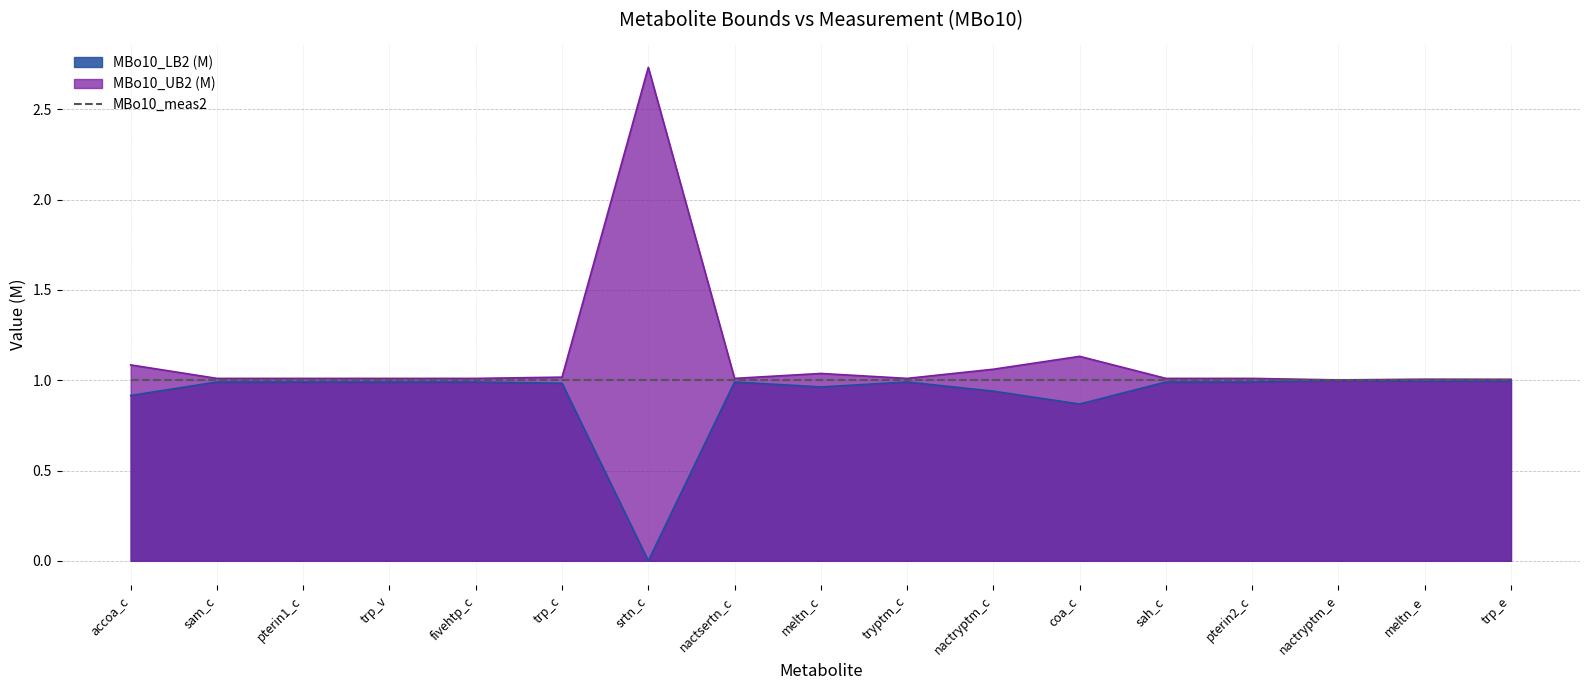

Rank the series by their average value, from lowest to highest.

MBo10_LB2 (M), MBo10_meas2, MBo10_UB2 (M)